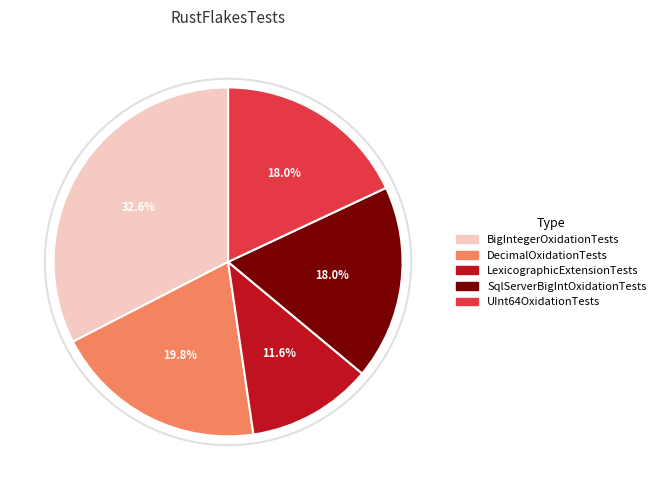

Which has a higher value, UInt64OxidationTests or DecimalOxidationTests?

DecimalOxidationTests